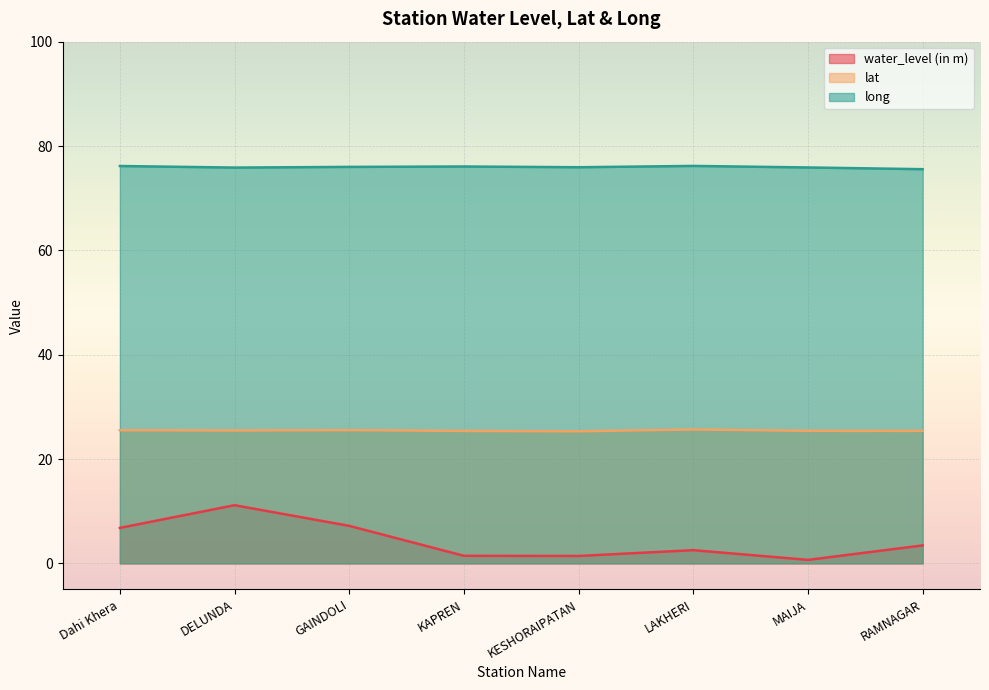

True or false: water_level (in m) and long cross at least once.

False